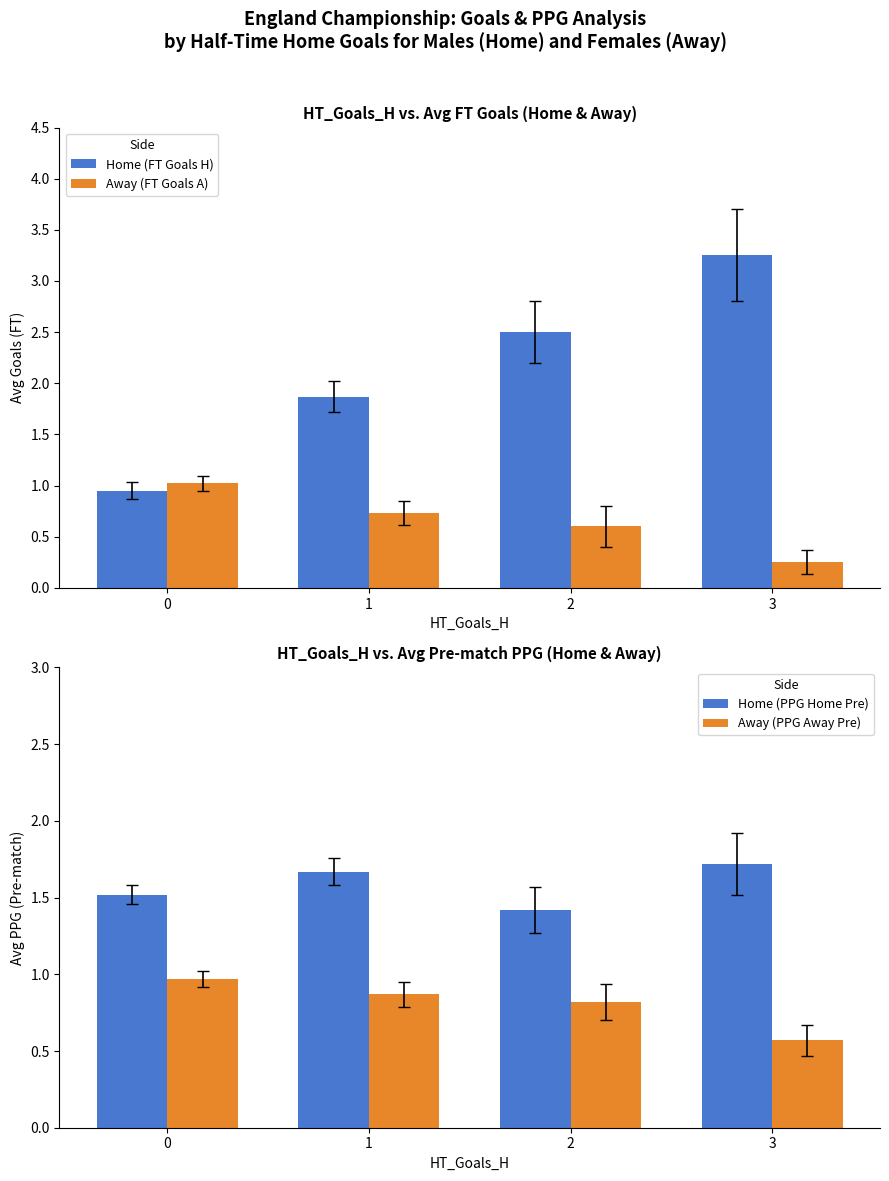

Reading left to right, extract all data points from this chart.

Home (FT Goals H): 0=0.9	1=1.9	2=2.5	3=3.2
Away (FT Goals A): 0=1.0	1=0.7	2=0.6	3=0.2
Home (PPG Home Pre): 0=1.5	1=1.7	2=1.4	3=1.7
Away (PPG Away Pre): 0=1.0	1=0.9	2=0.8	3=0.6